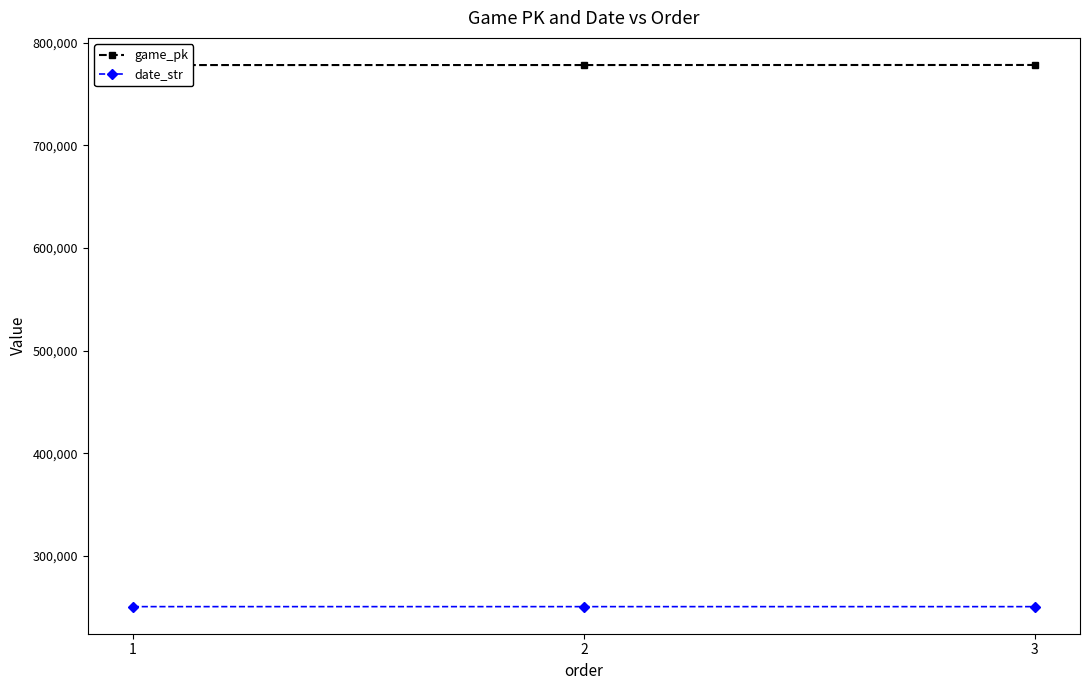

The value of date_str at 1 is 125280. True or false?

False